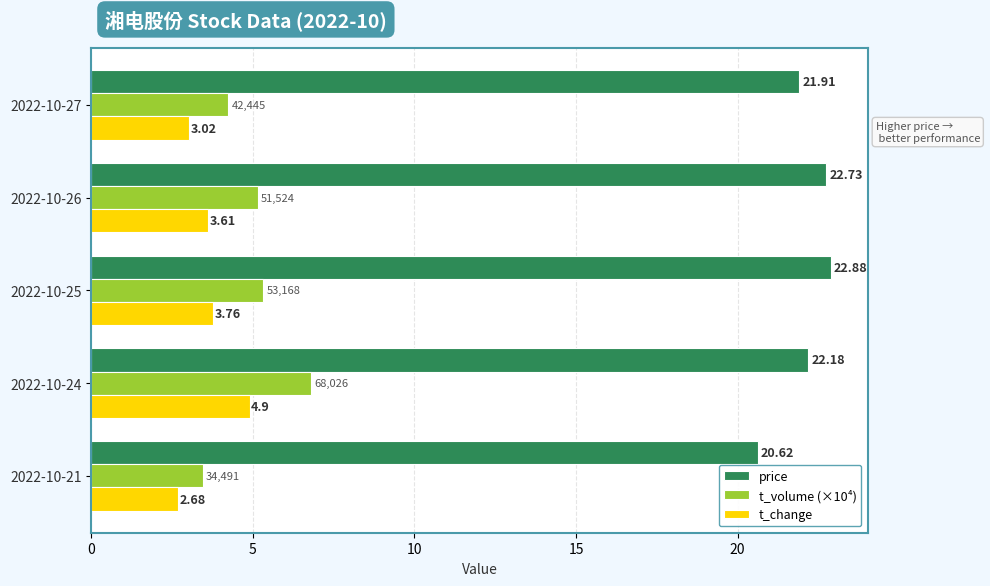

What is the greatest value displayed?

22.9